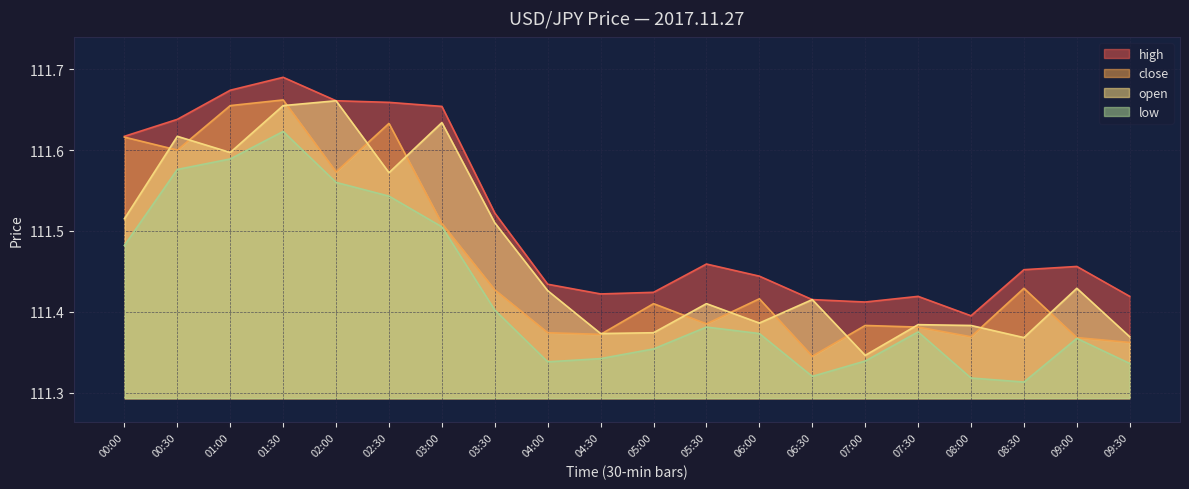

Reading left to right, extract all data points from this chart.

high: 00:00=111.6	00:30=111.6	01:00=111.7	01:30=111.7	02:00=111.7	02:30=111.7	03:00=111.7	03:30=111.5	04:00=111.4	04:30=111.4	05:00=111.4	05:30=111.5	06:00=111.4	06:30=111.4	07:00=111.4	07:30=111.4	08:00=111.4	08:30=111.5	09:00=111.5	09:30=111.4
close: 00:00=111.6	00:30=111.6	01:00=111.7	01:30=111.7	02:00=111.6	02:30=111.6	03:00=111.5	03:30=111.4	04:00=111.4	04:30=111.4	05:00=111.4	05:30=111.4	06:00=111.4	06:30=111.3	07:00=111.4	07:30=111.4	08:00=111.4	08:30=111.4	09:00=111.4	09:30=111.4
open: 00:00=111.5	00:30=111.6	01:00=111.6	01:30=111.7	02:00=111.7	02:30=111.6	03:00=111.6	03:30=111.5	04:00=111.4	04:30=111.4	05:00=111.4	05:30=111.4	06:00=111.4	06:30=111.4	07:00=111.3	07:30=111.4	08:00=111.4	08:30=111.4	09:00=111.4	09:30=111.4
low: 00:00=111.5	00:30=111.6	01:00=111.6	01:30=111.6	02:00=111.6	02:30=111.5	03:00=111.5	03:30=111.4	04:00=111.3	04:30=111.3	05:00=111.4	05:30=111.4	06:00=111.4	06:30=111.3	07:00=111.3	07:30=111.4	08:00=111.3	08:30=111.3	09:00=111.4	09:30=111.3